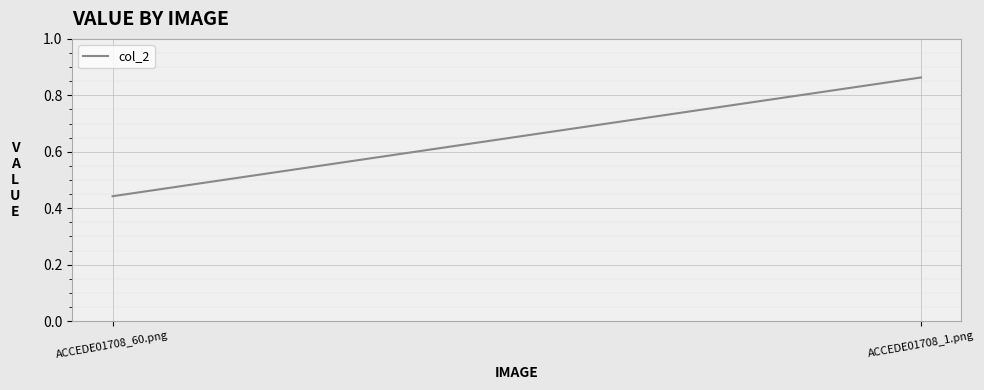

What is the sum of all values?

1.3